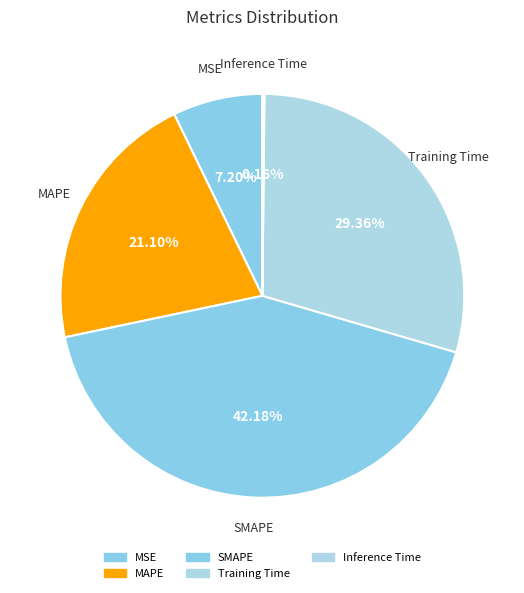

How many segments does this pie chart have?

5